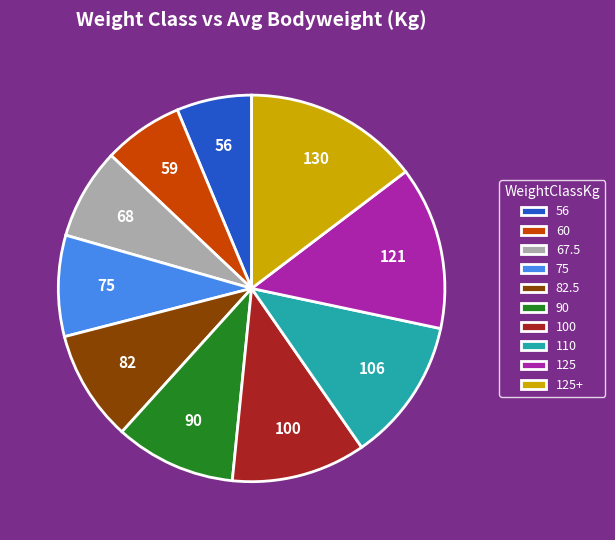

Which slice is the largest?

125+